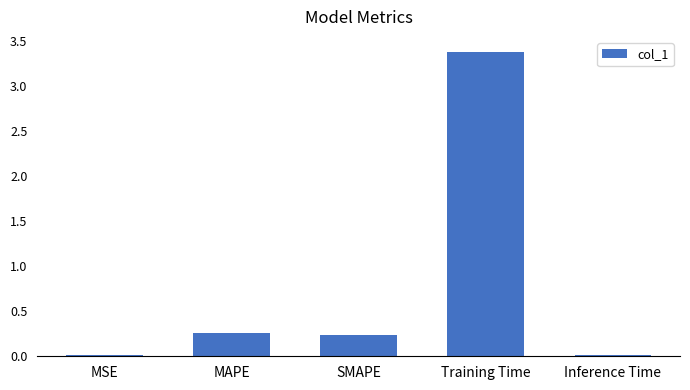

What is the label of the 3rd bar from the right?

SMAPE